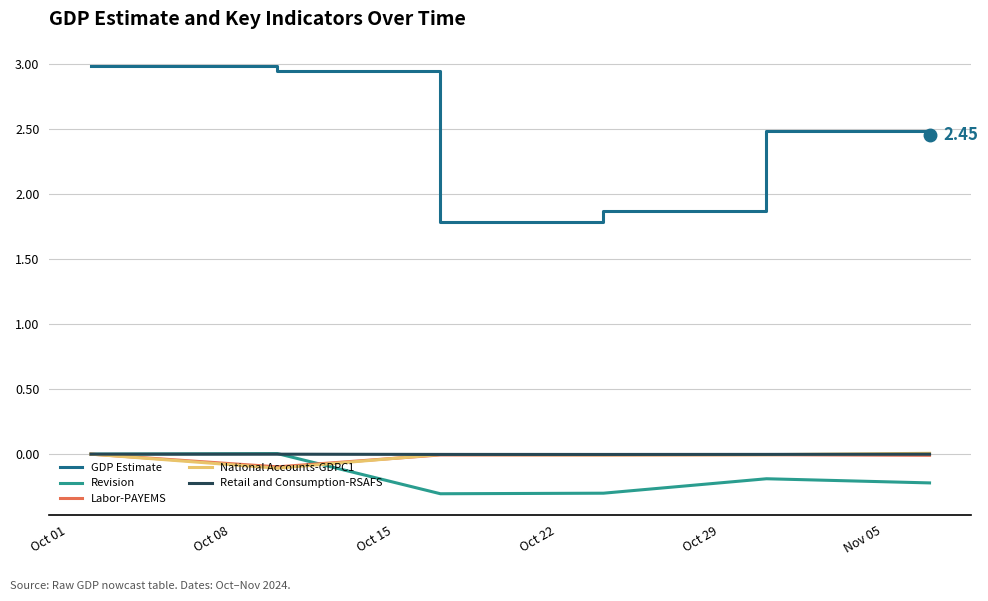

True or false: National Accounts-GDPC1 has more than 0 interior local peaks.

True